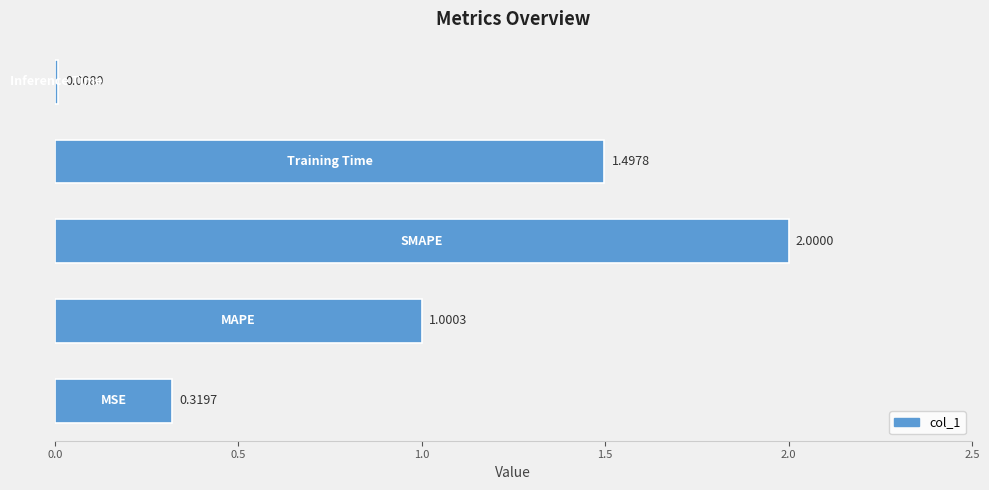

What is the difference between the second highest and second lowest values?

1.2